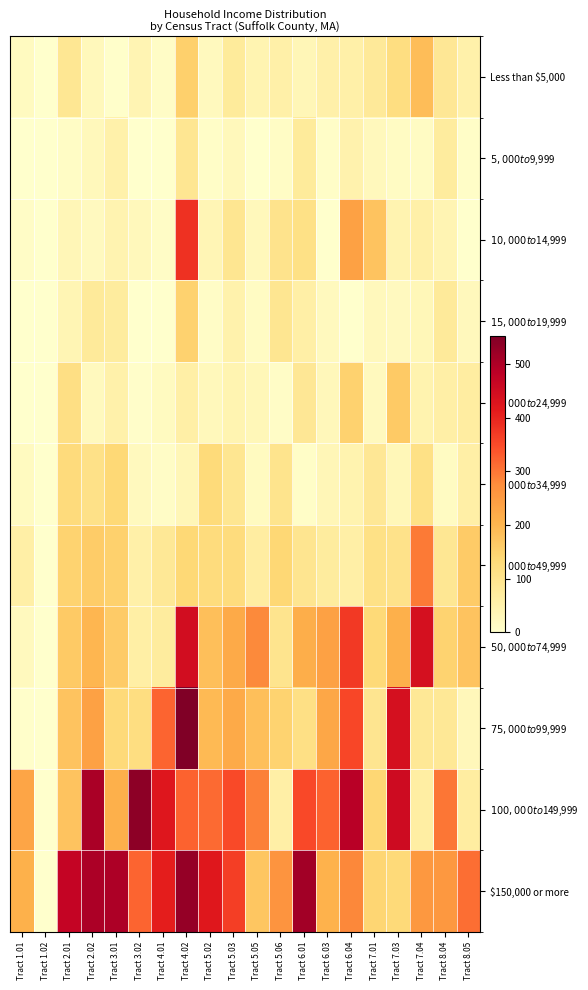

Between Tract 7.04 and Tract 4.02, which is larger?

Tract 7.04